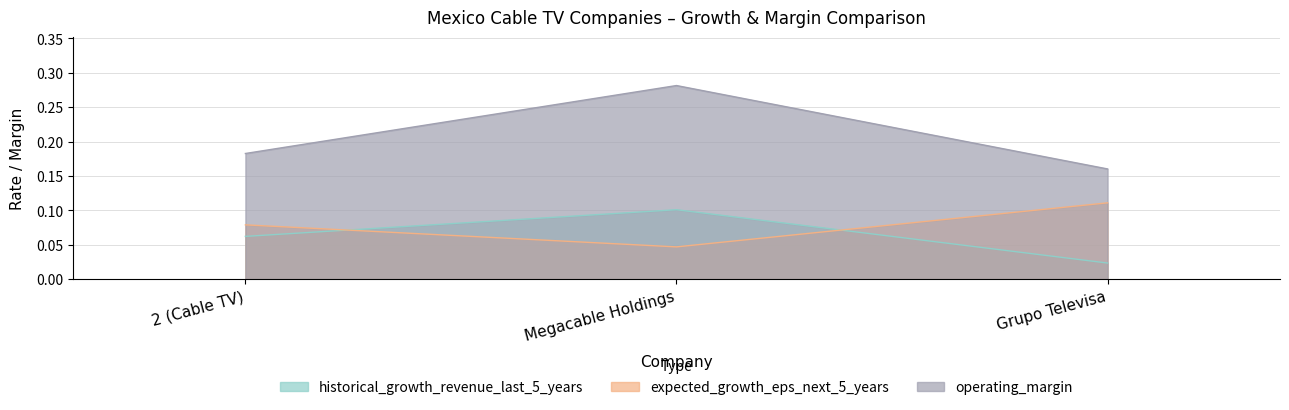

At how many categories does at least one series exceed 0?

3